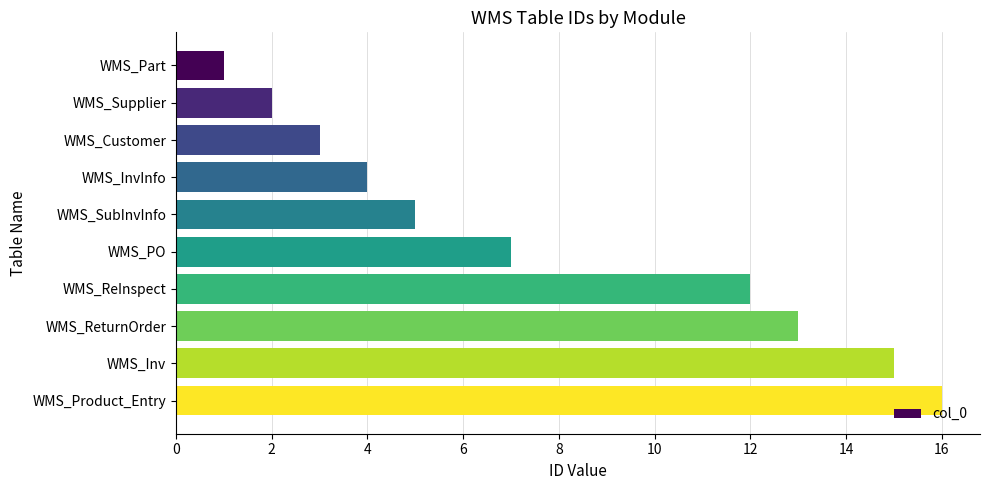

Does the chart contain stacked bars?

No